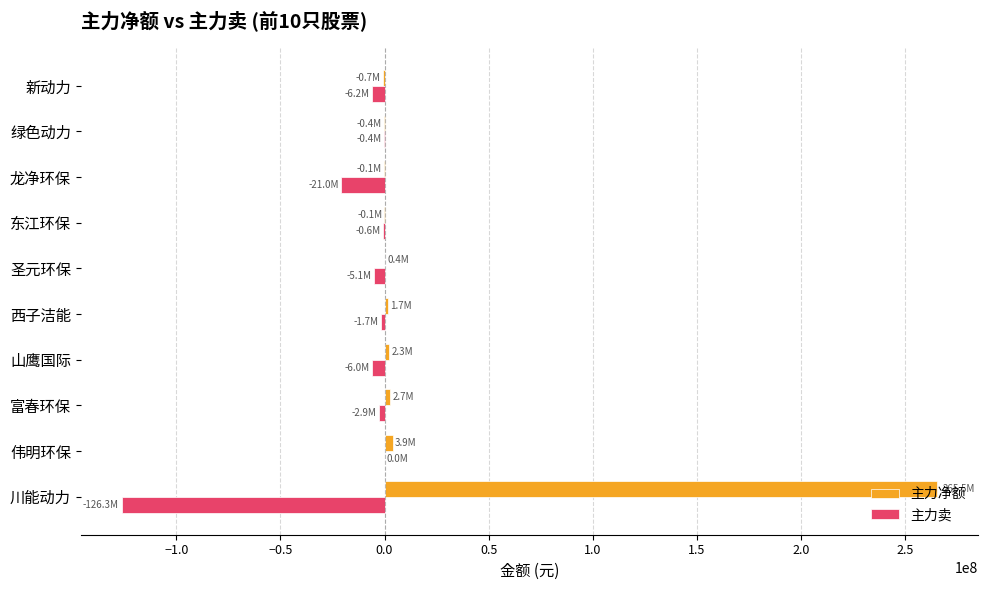

At which category is the sum across all series the highest?

川能动力